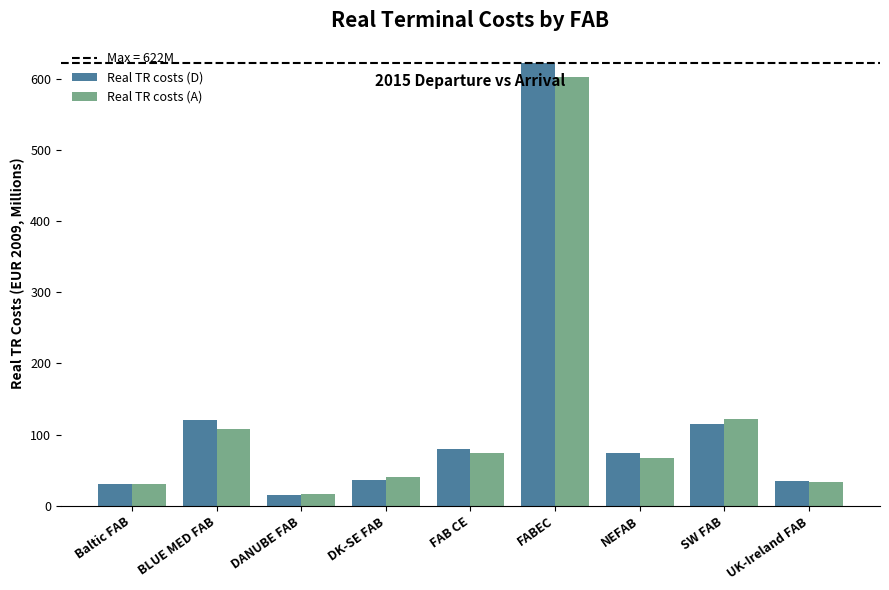

Which label corresponds to the smallest value in the chart?

DANUBE FAB